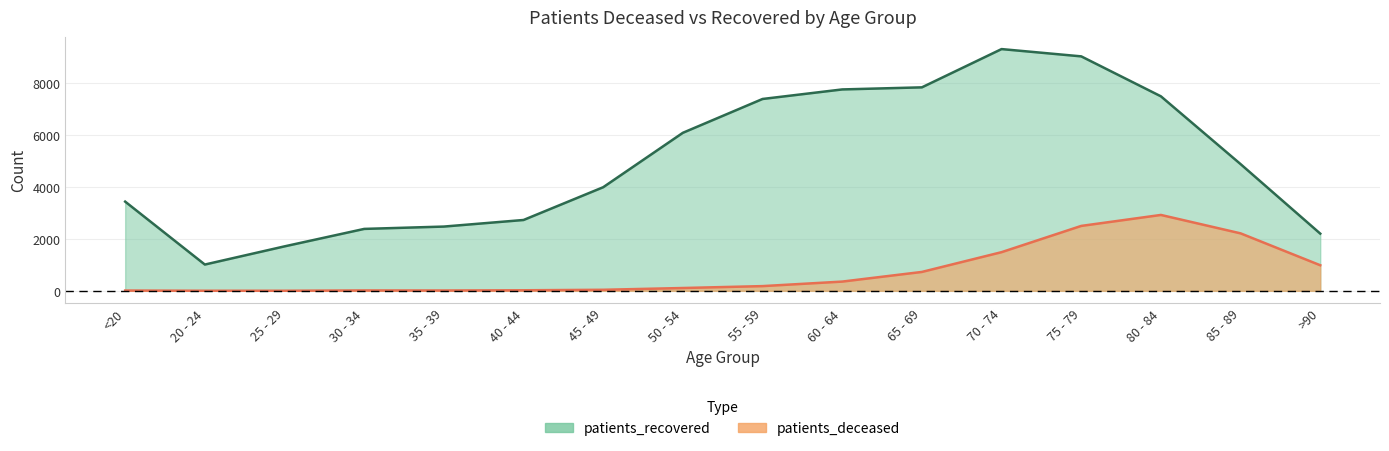

What position from the right is >90?

1